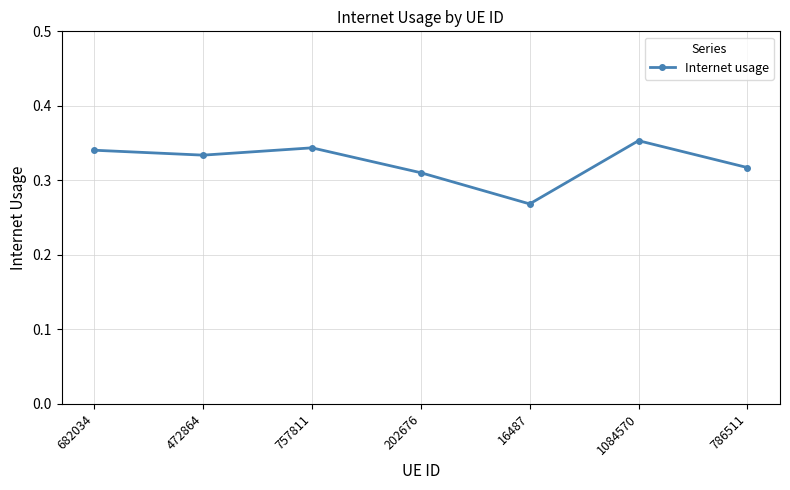

Which label corresponds to the smallest value in the chart?

16487